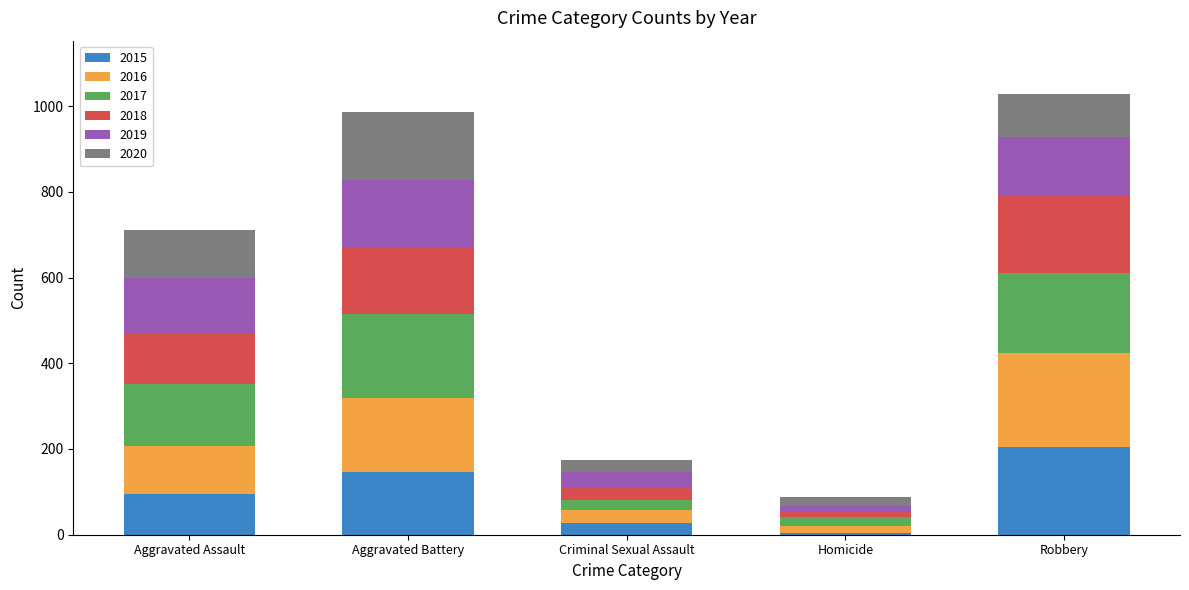

What is the maximum value for 2015?

204